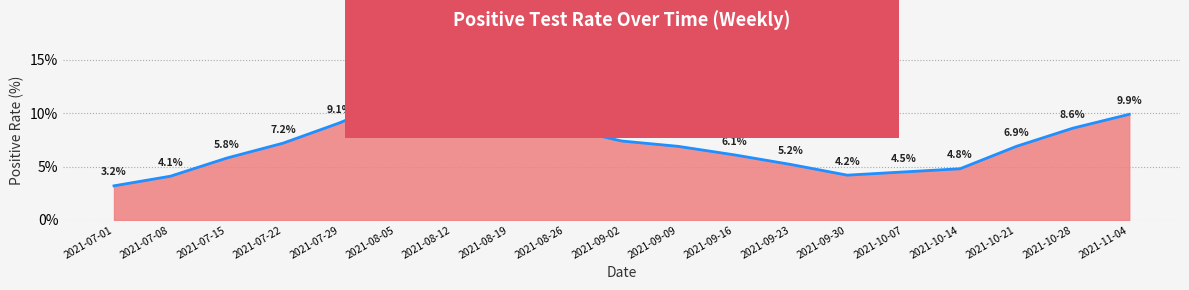

What is the change in value from 2021-08-12 to 2021-09-16?

-6.4